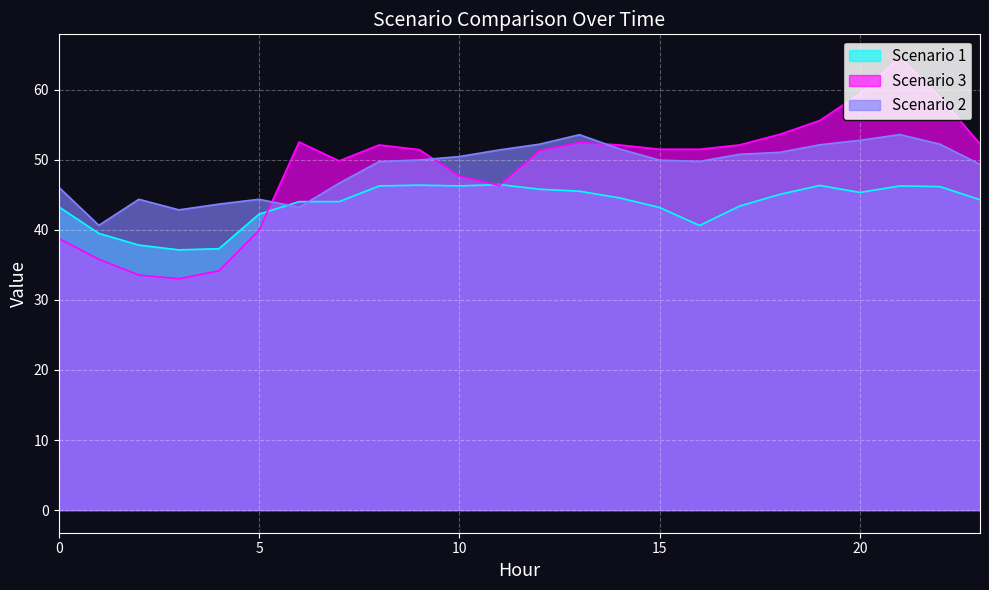

How many data points in Scenario 1 are above 44?

15